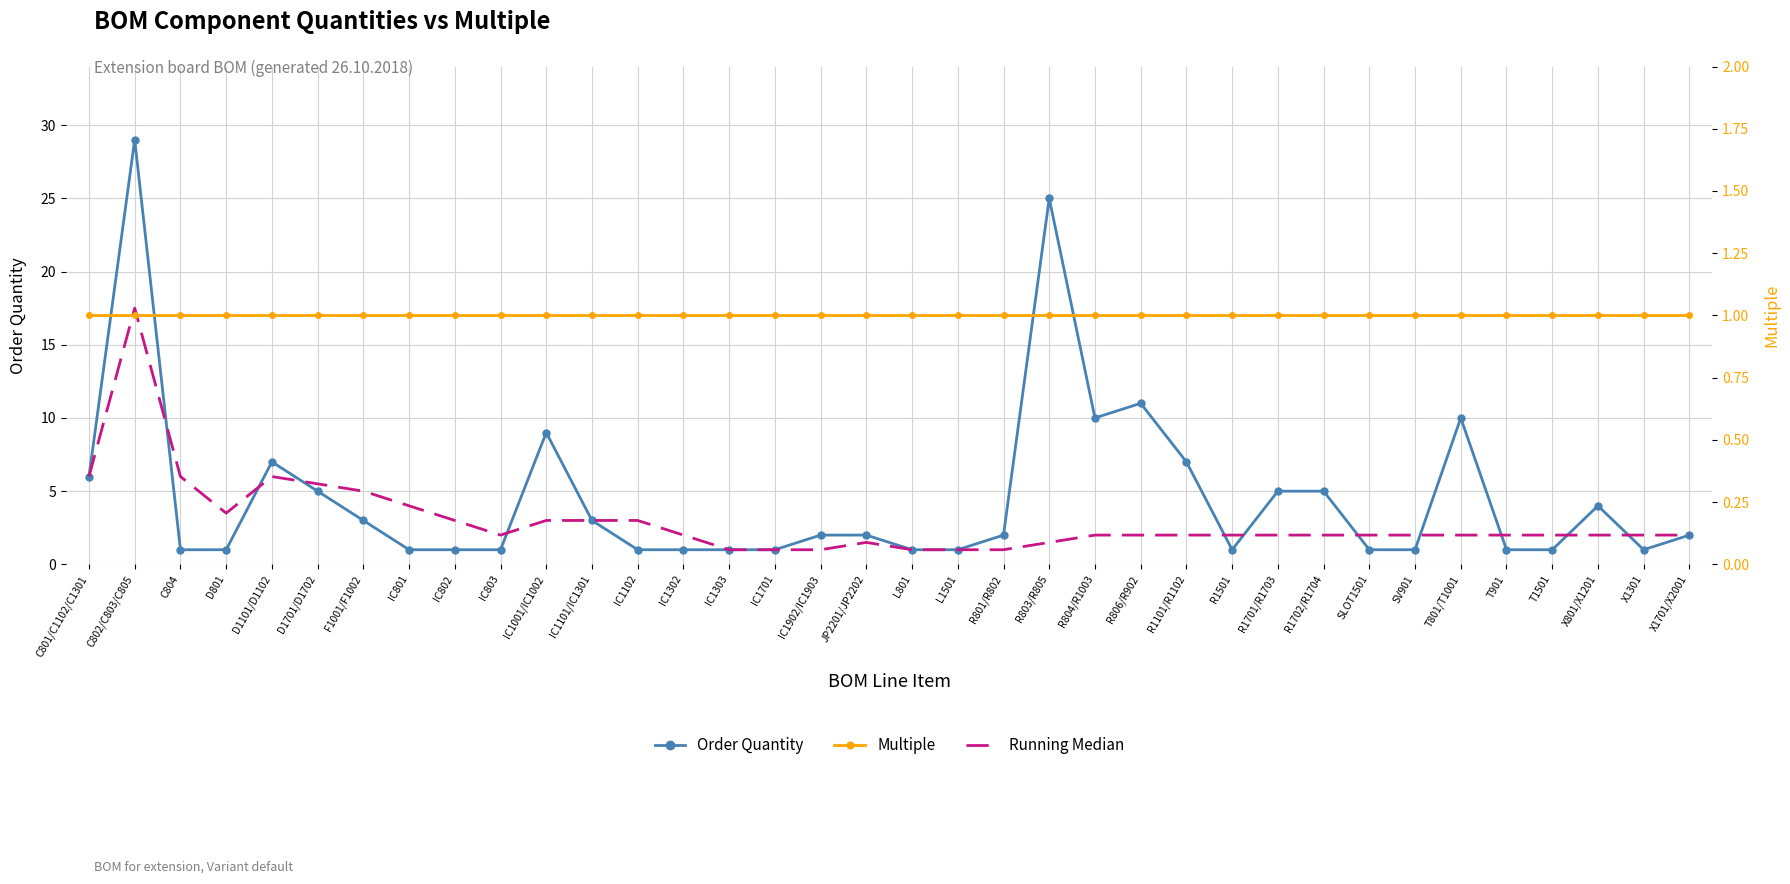

What are all the series names shown in the legend?

Order Quantity, Running Median, Multiple